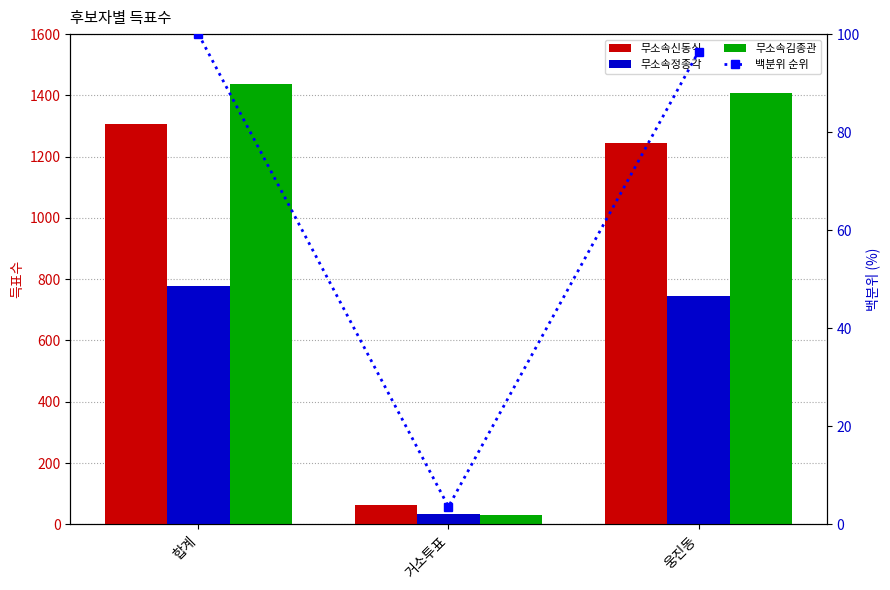

What is the maximum value for 백분위 순위?

100.0